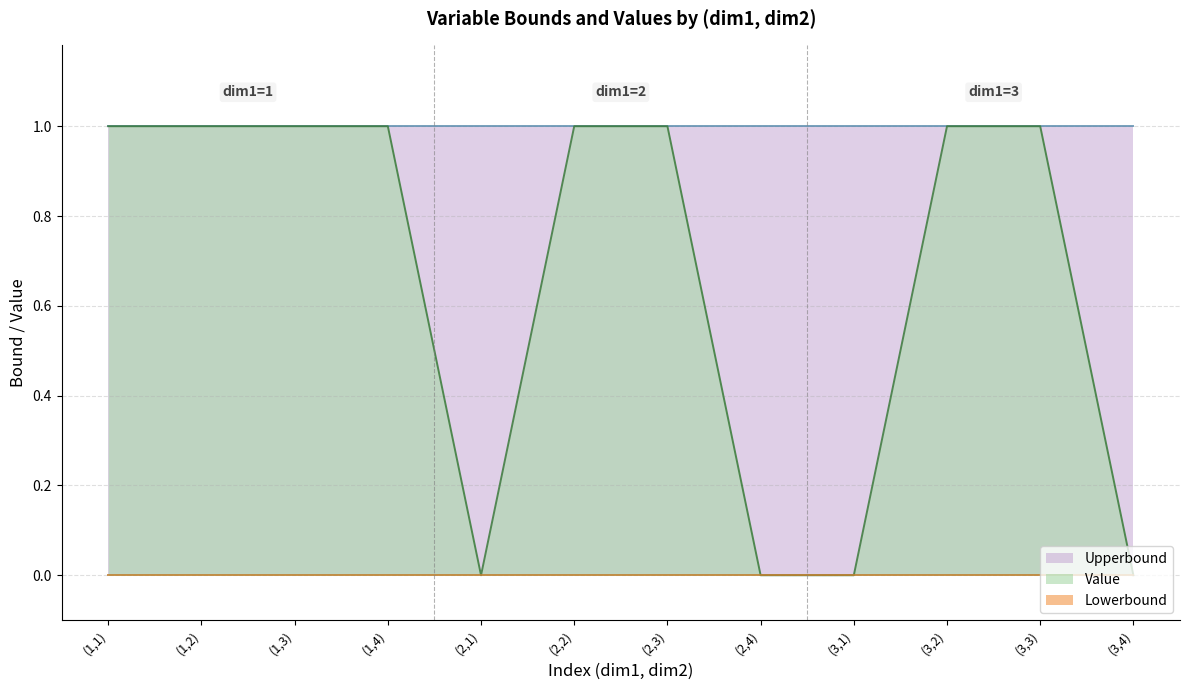

True or false: Upperbound has a value of 0 at (1,3).

False